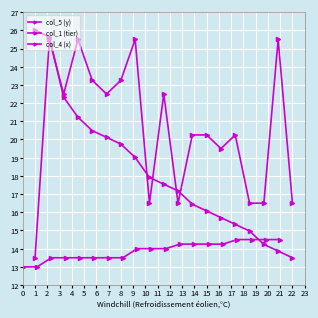

What is the sum of the col_4 (x) values at 6 and 4?

48.0